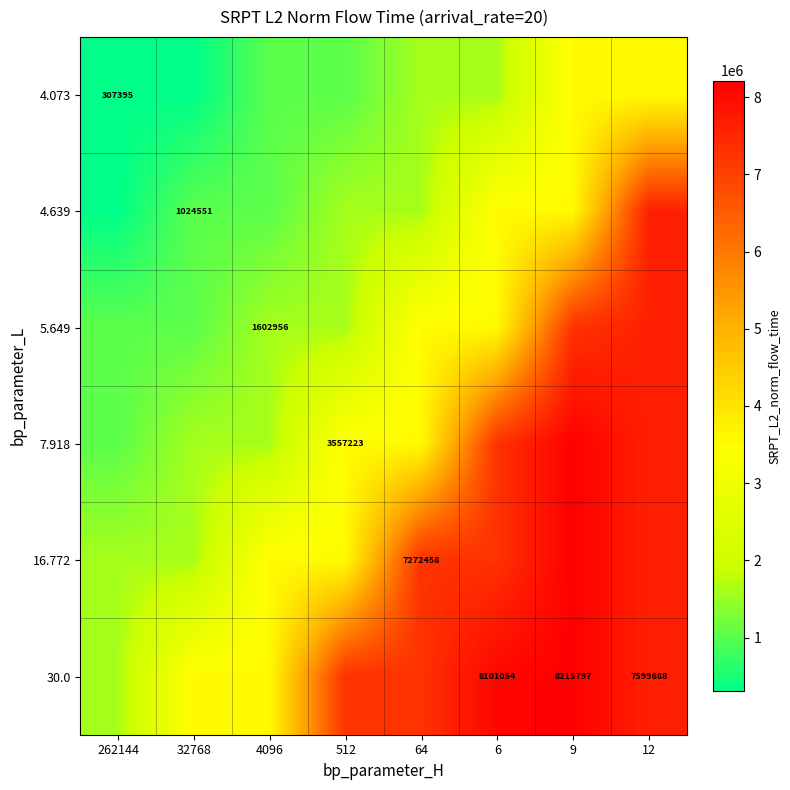

At which label does 7.918 reach its minimum?

262144